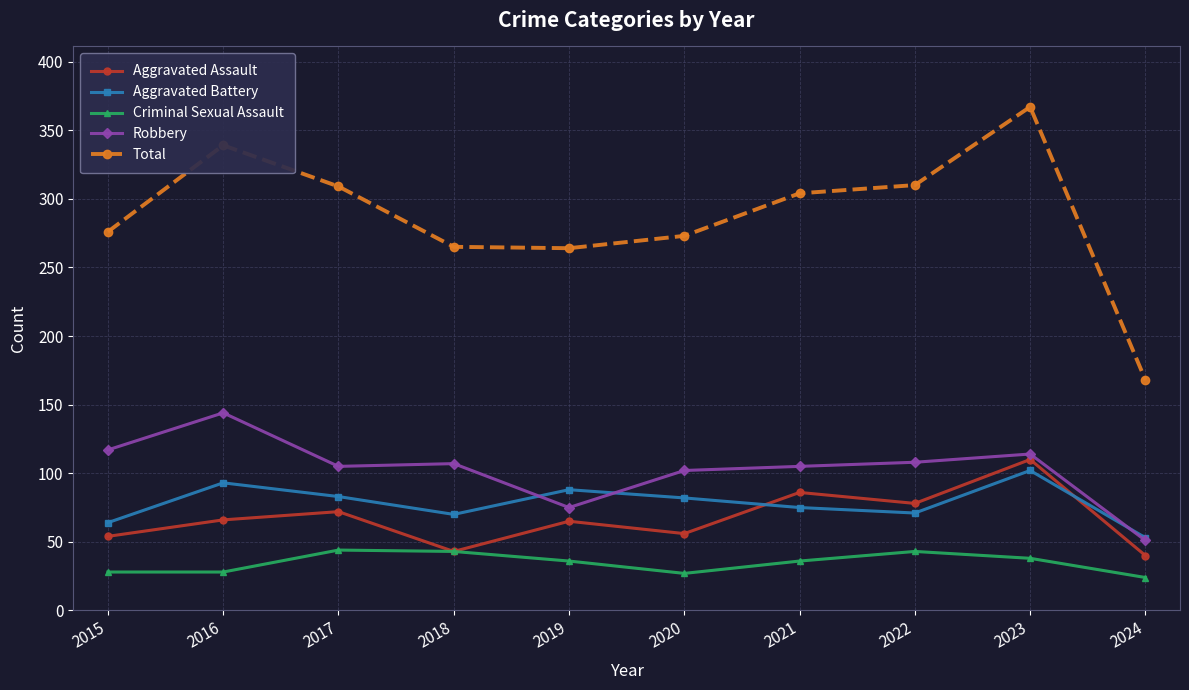

Which series has the largest total across all categories?

Total